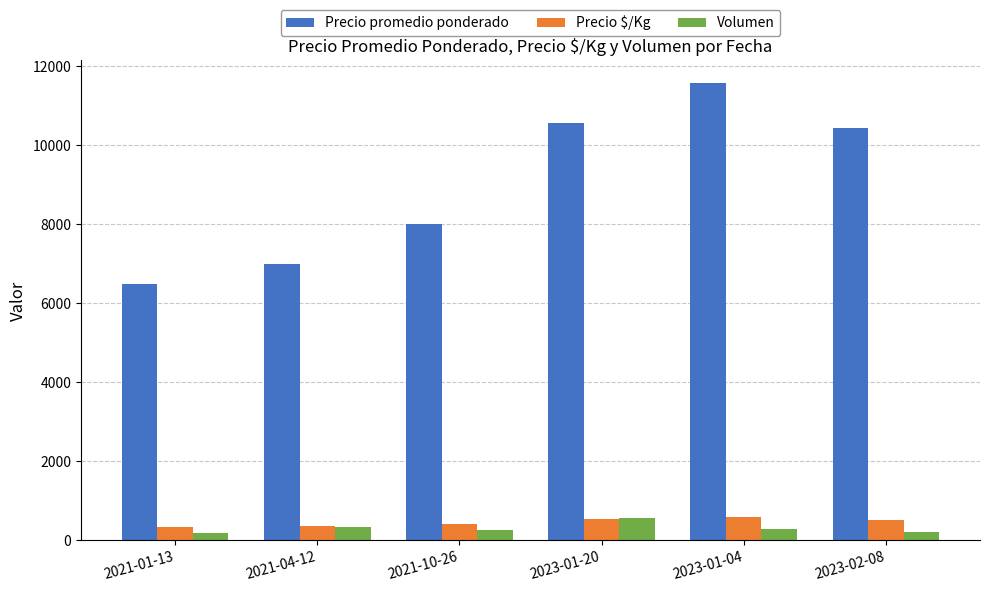

What is the difference between the second highest and second lowest values in the Precio promedio ponderado series?

3561